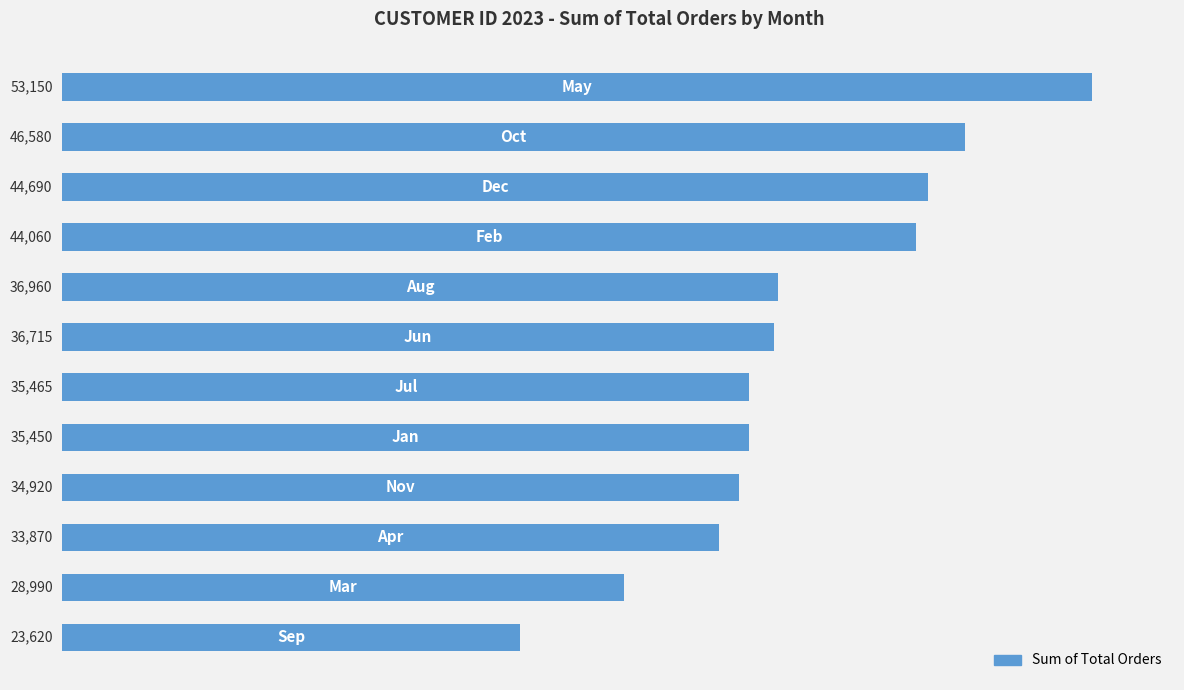

What is the value of the 8th bar from the top?

35450